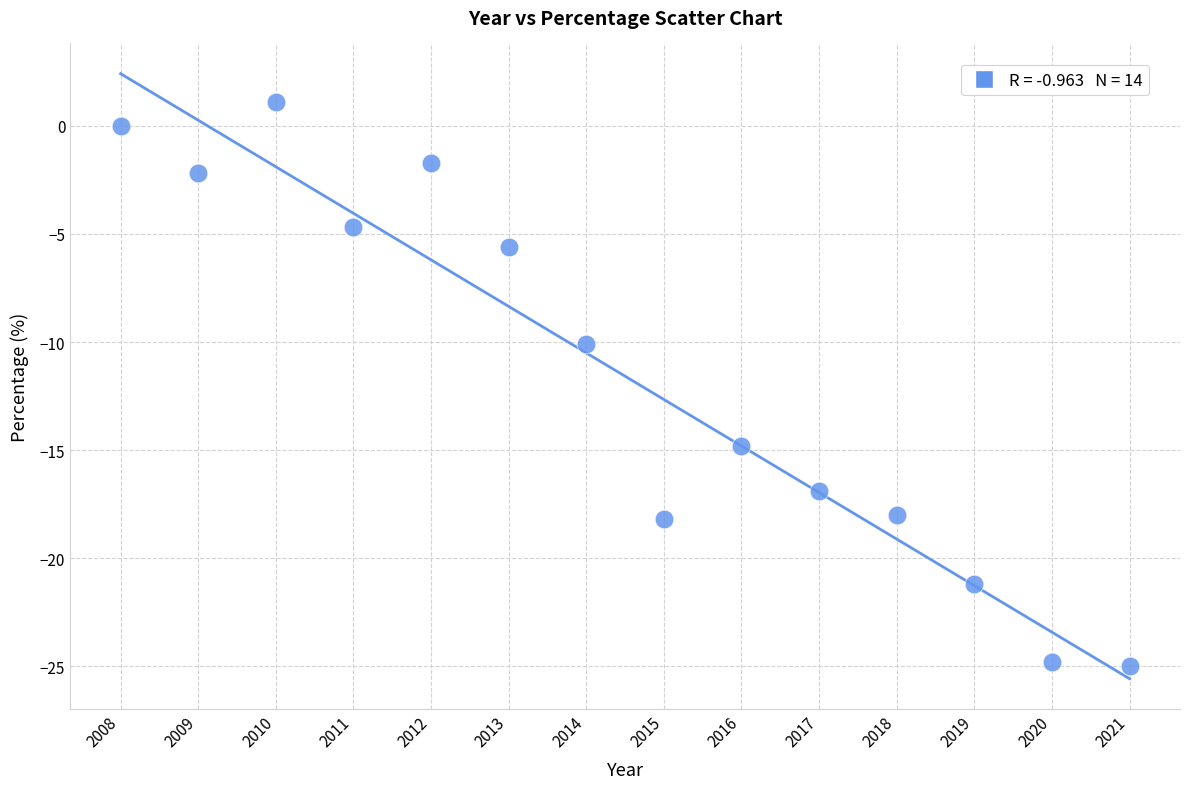

What Y value in the scatter plot is closest to -11?

-10.1